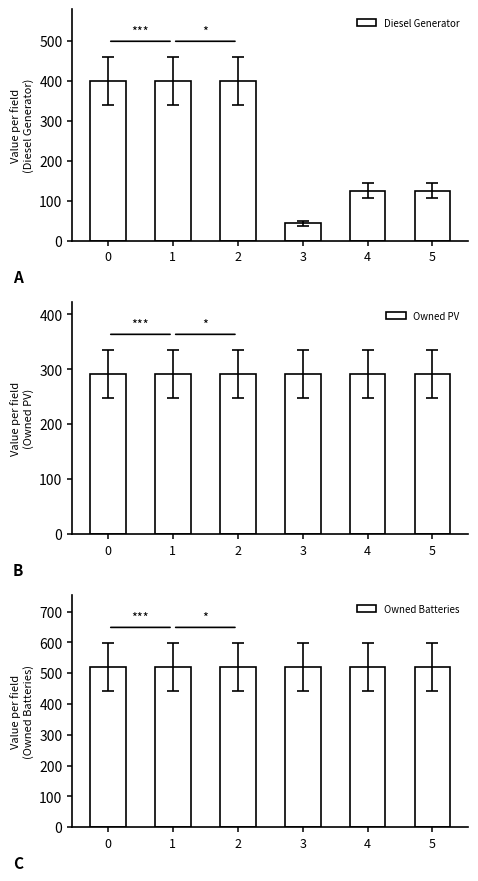

How many series are shown in this chart?

3